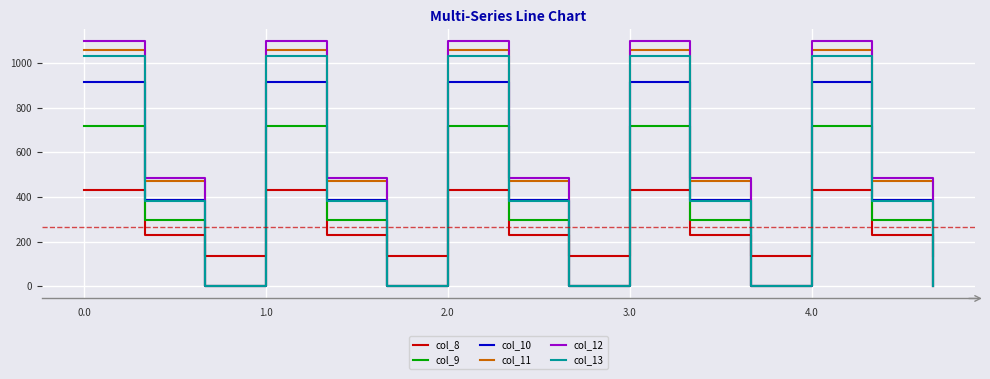

What are all the series names shown in the legend?

col_8, col_9, col_10, col_11, col_12, col_13